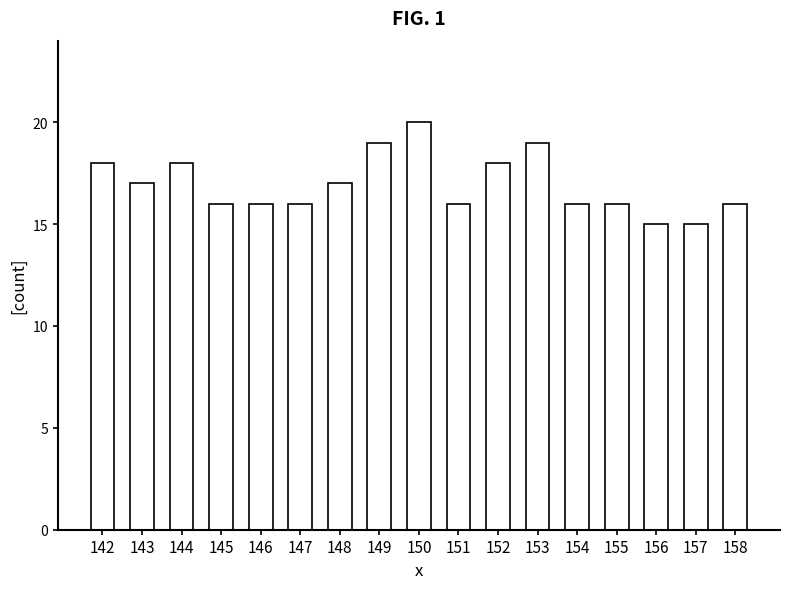

Count the values in the range 16 to 18.

12